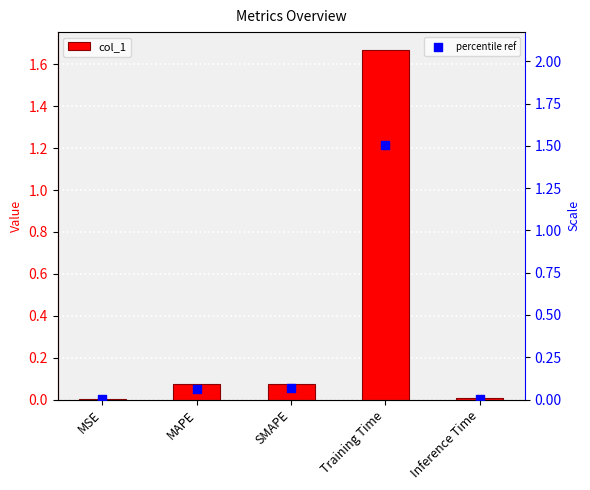

Is the value of percentile ref at SMAPE greater than the value of col_1 at MSE?

Yes